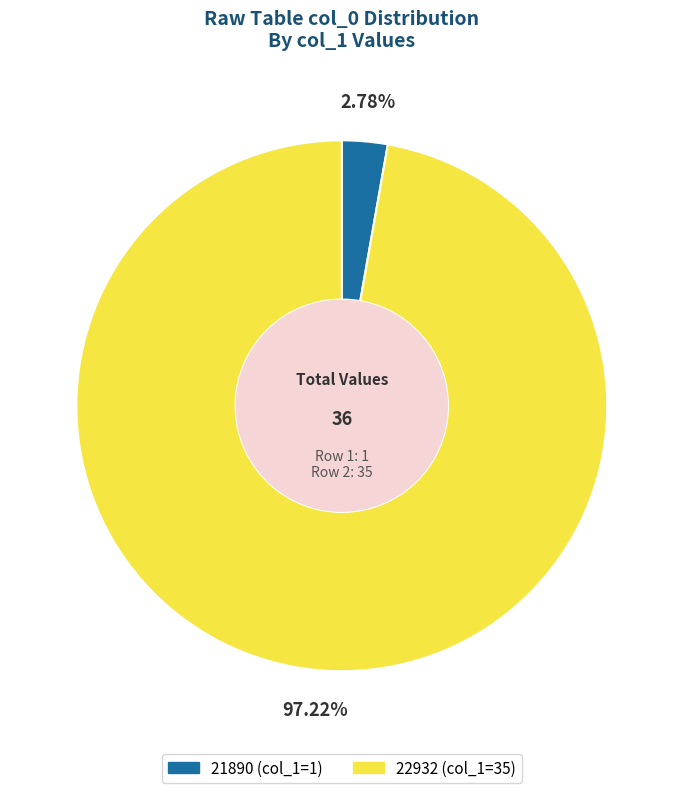

Which has a higher value, 22932 or 21890?

22932